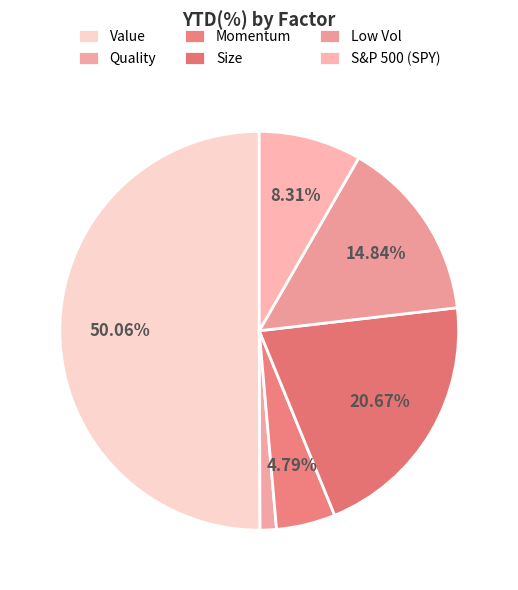

To the nearest percent, what is the difference between the Quality and S&P 500 (SPY) slice percentages?

7%